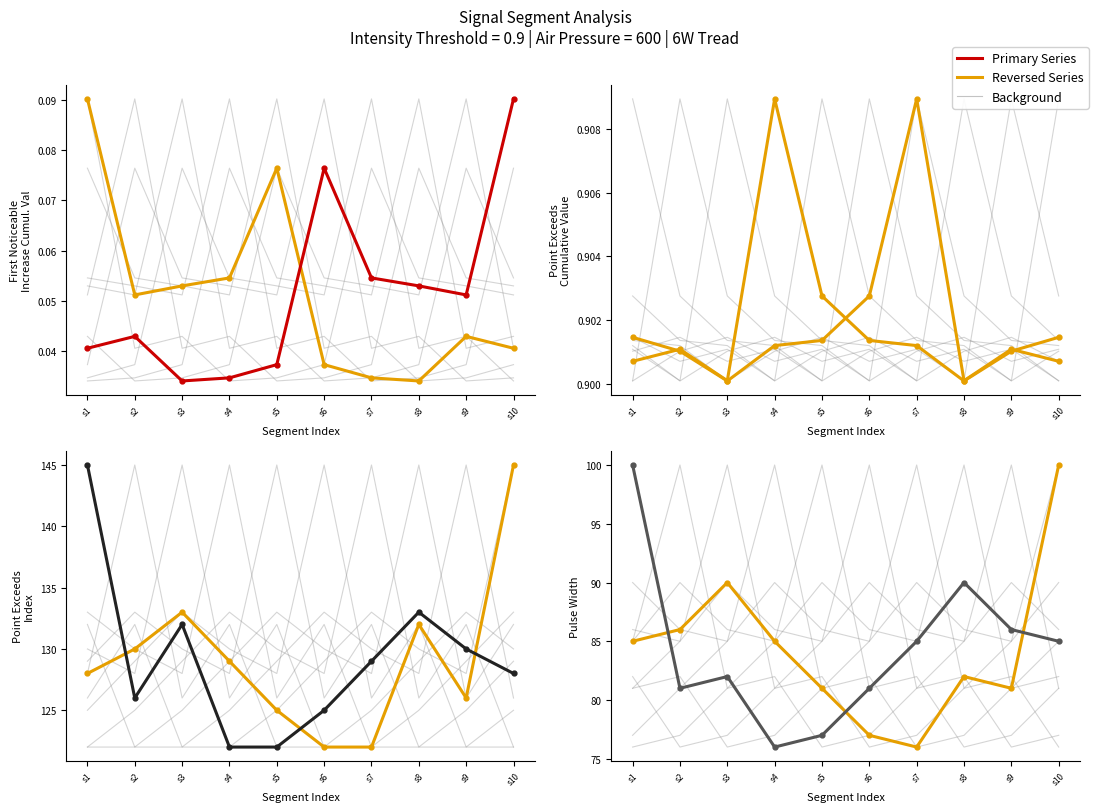

Which series has the largest range (max minus min)?

Pulse_Width